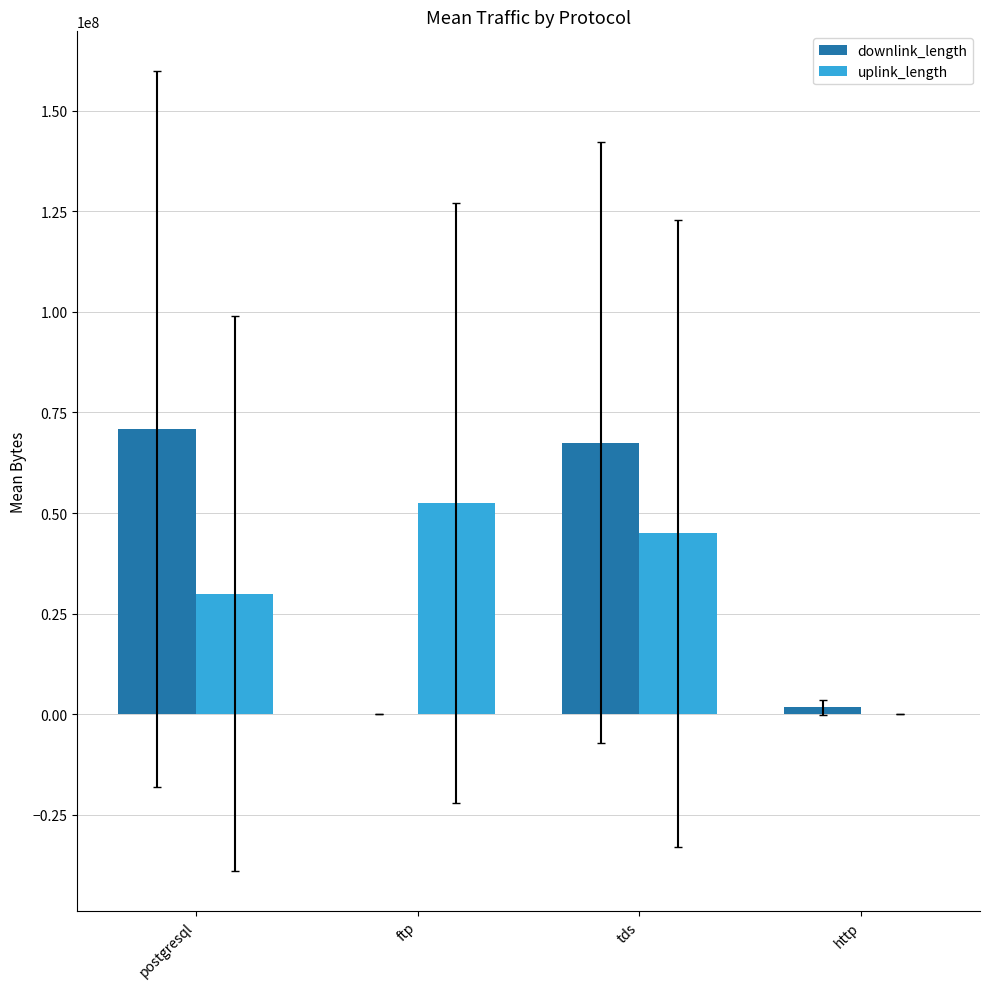

Are the bars horizontal?

No